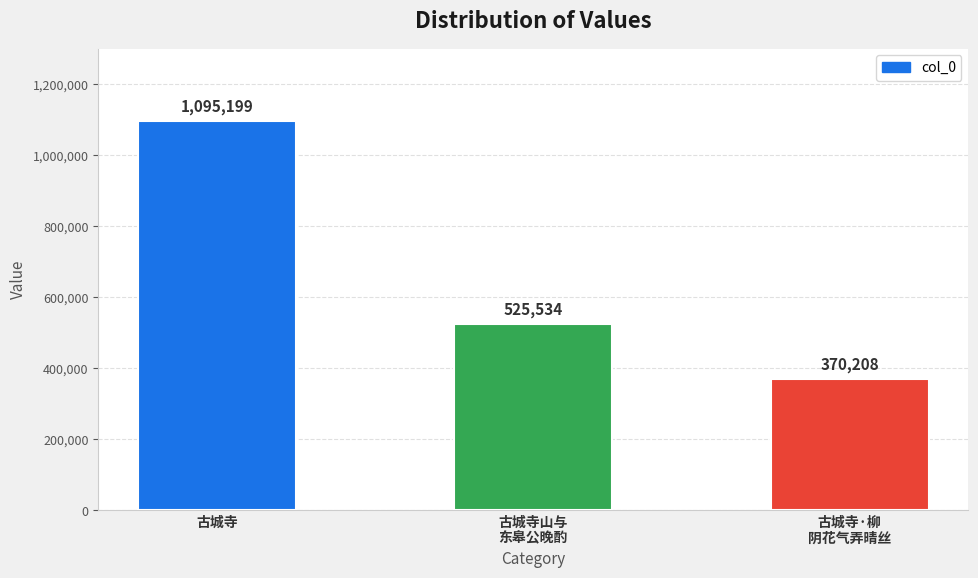

What is the average value?

663647